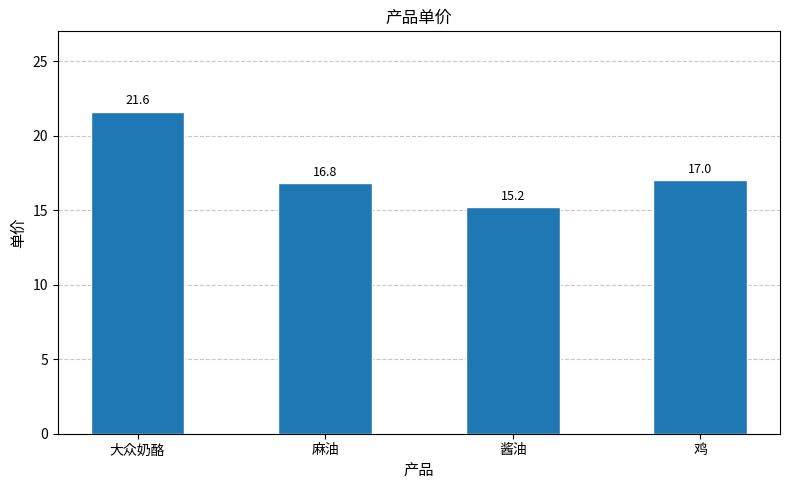

What is the value of the 1st bar from the left?

21.6